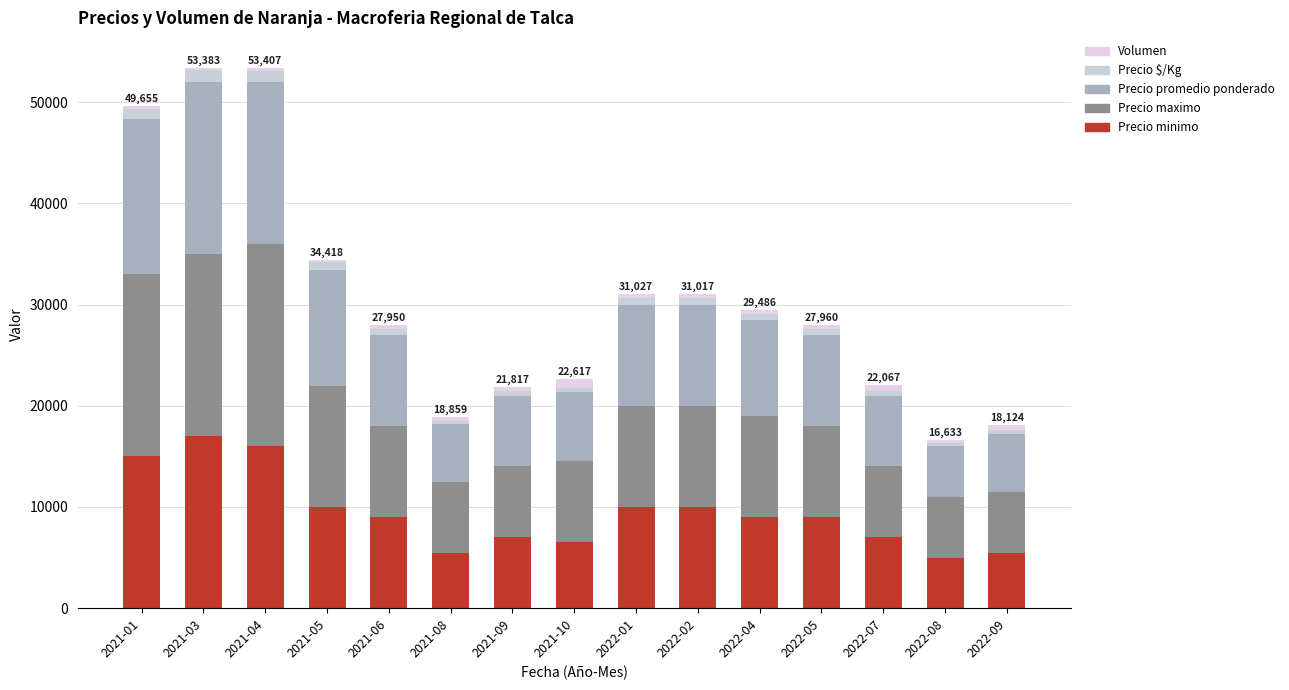

At which label is Volumen closest to 530?

2022-09